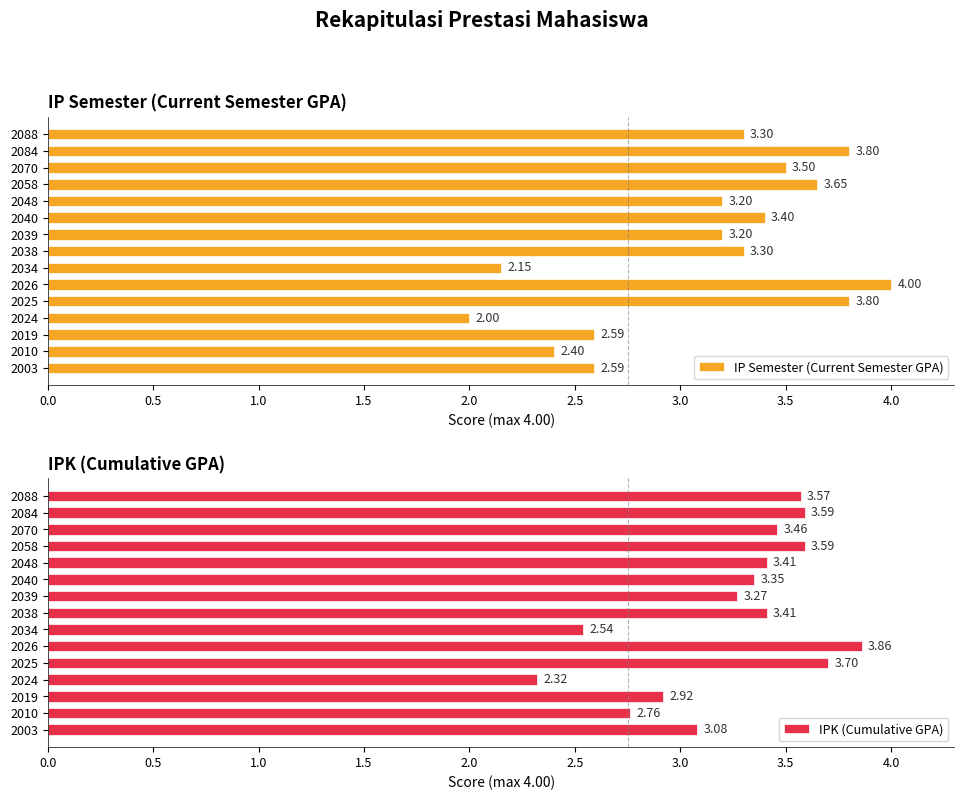

What is the difference between the IPK (Cumulative GPA) values at 2048 and 2034?

0.9